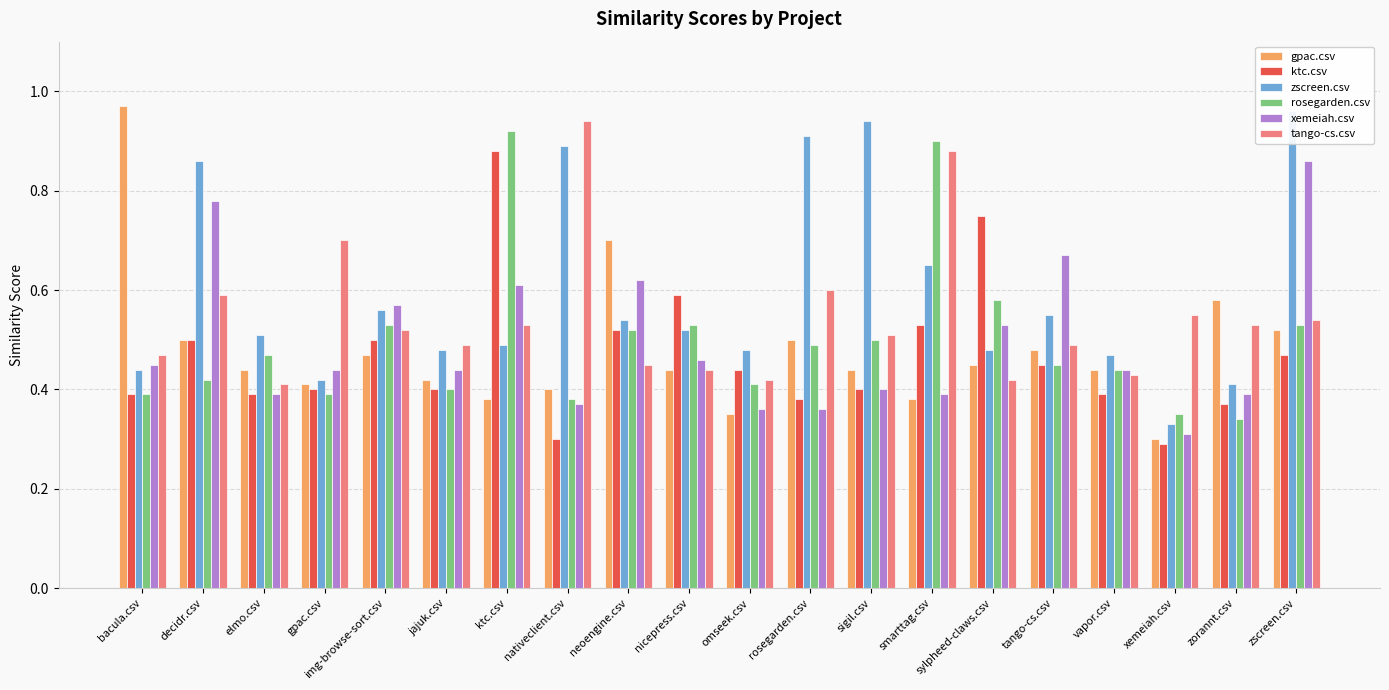

What is the maximum value for rosegarden.csv?

0.9